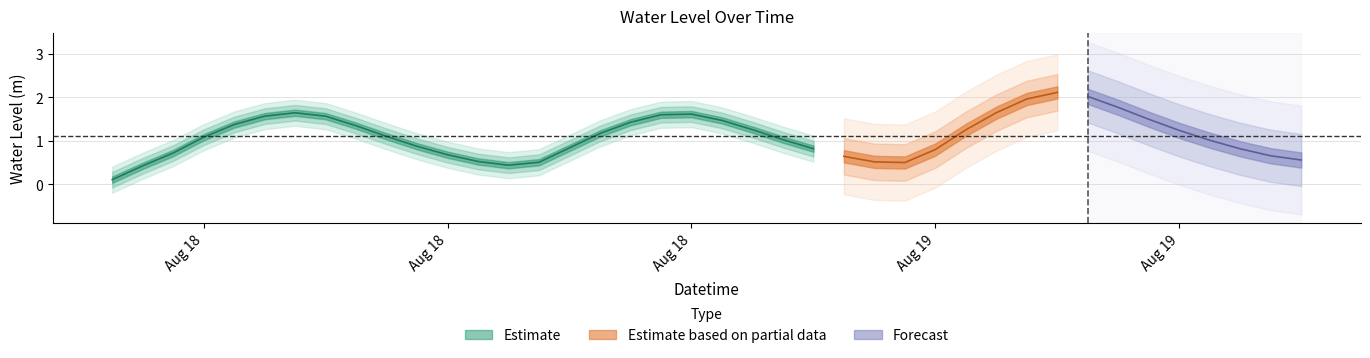

How many data points are less than 1?

17